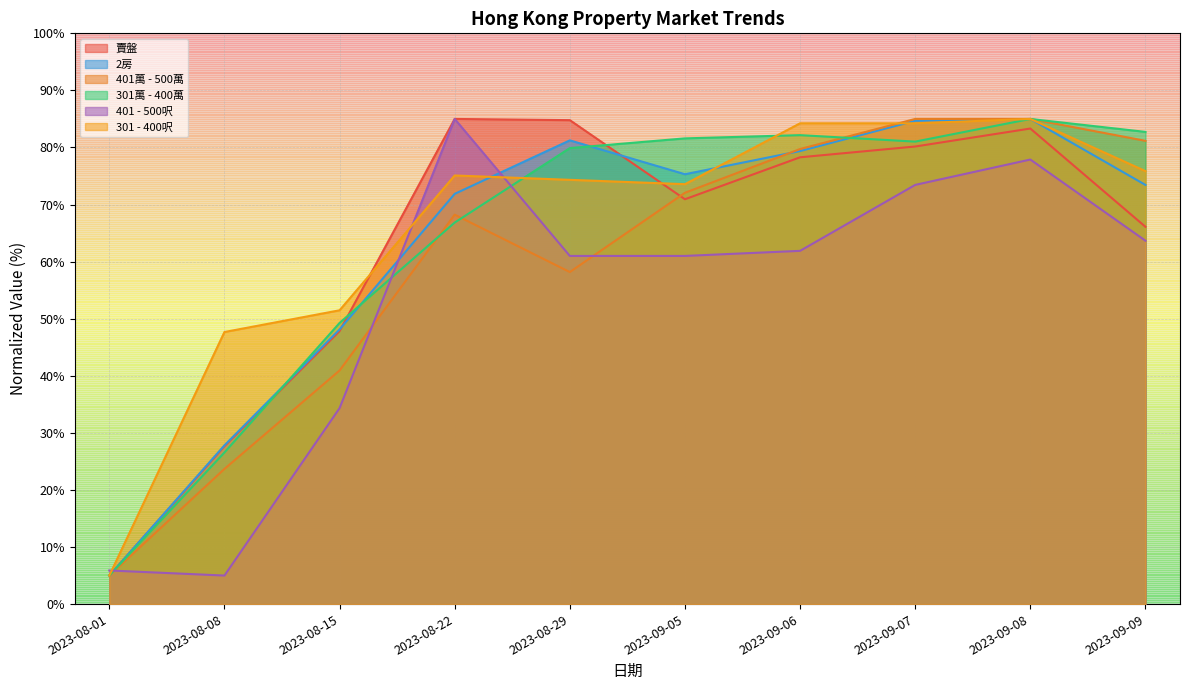

What is the label of the 2nd point from the left?

2023-08-08